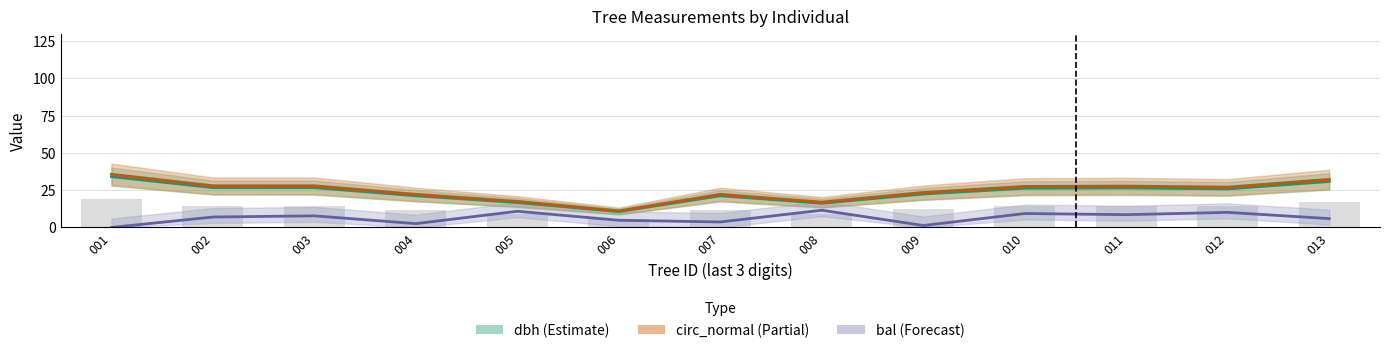

At which label does bal reach its minimum?

001